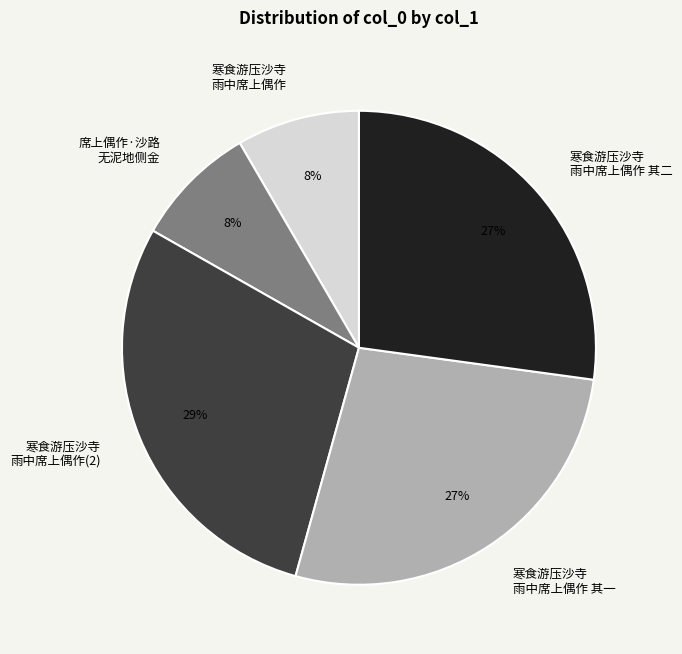

To the nearest percent, what portion does 寒食游压沙寺 雨中席上偶作 represent?

8%